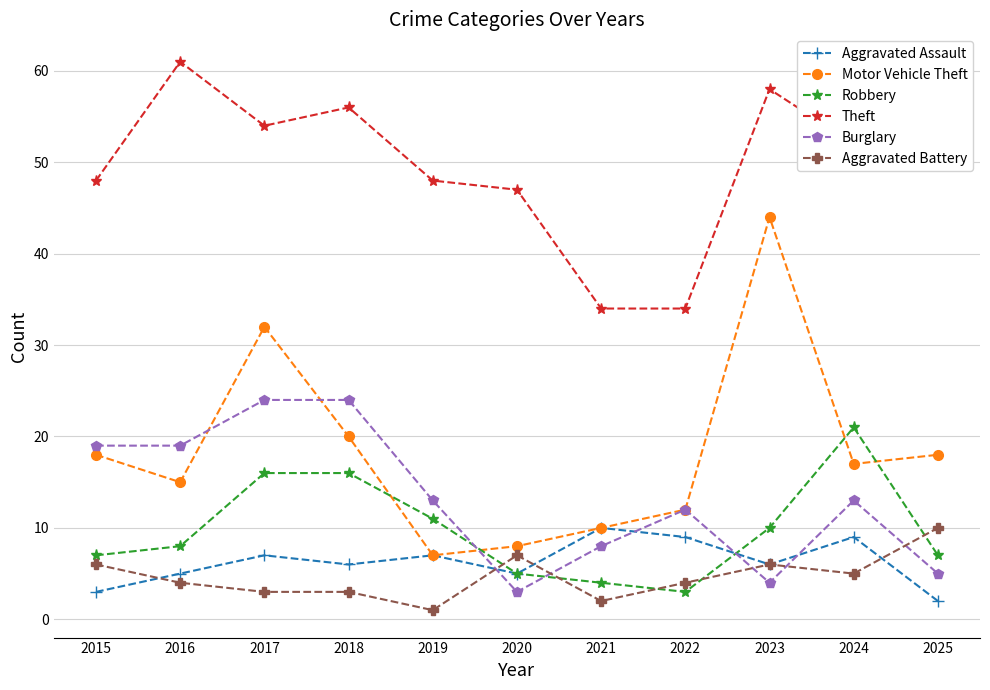

What are all the series names shown in the legend?

Aggravated Assault, Motor Vehicle Theft, Robbery, Theft, Burglary, Aggravated Battery